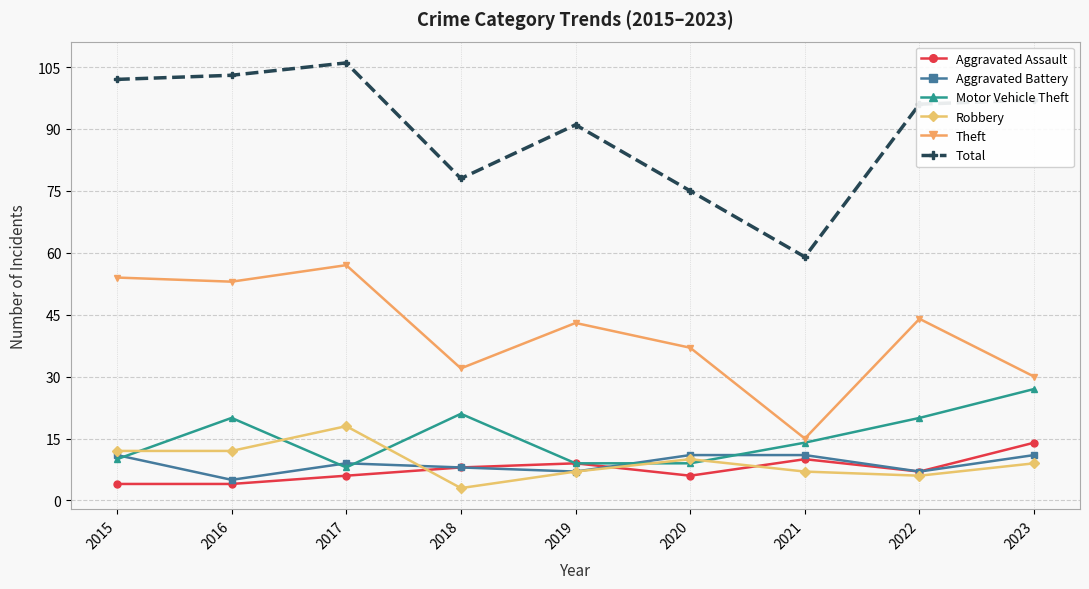

What is the spread (max minus min) of values at 2019?

84